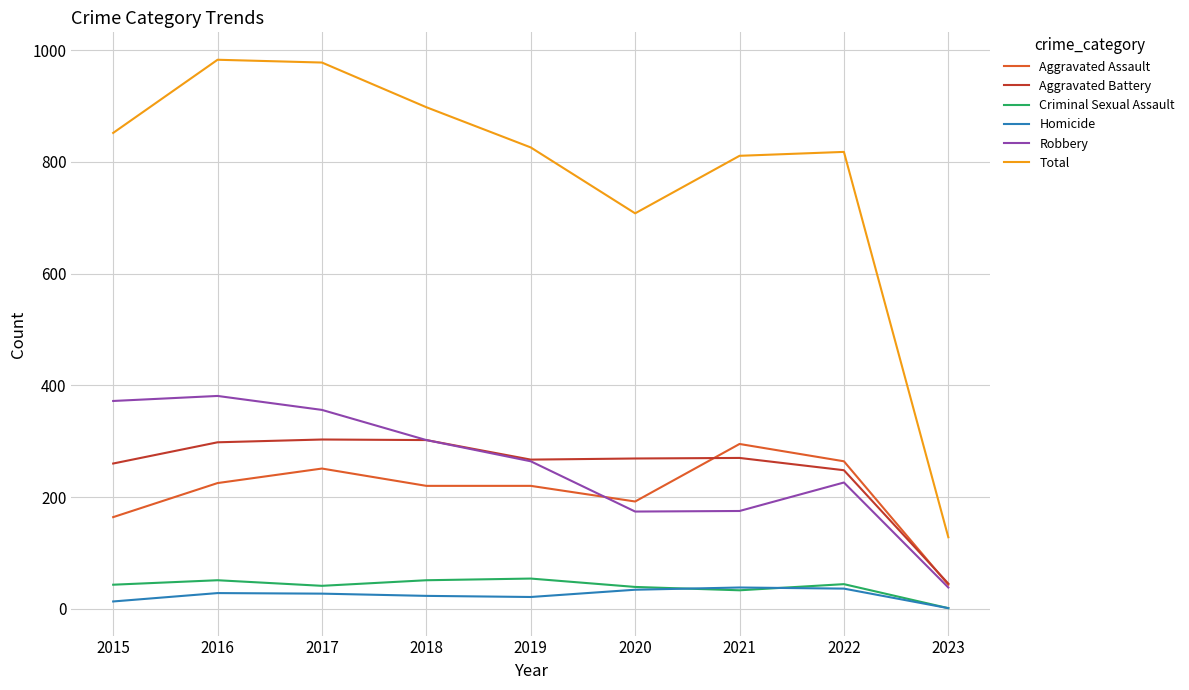

The Homicide series shows 27 at 2017. True or false?

True